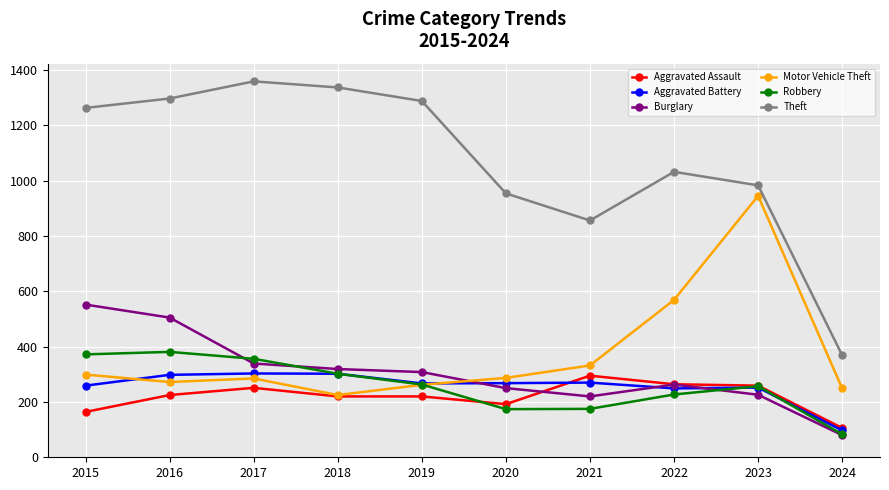

True or false: Motor Vehicle Theft and Aggravated Battery intersect in this chart.

True